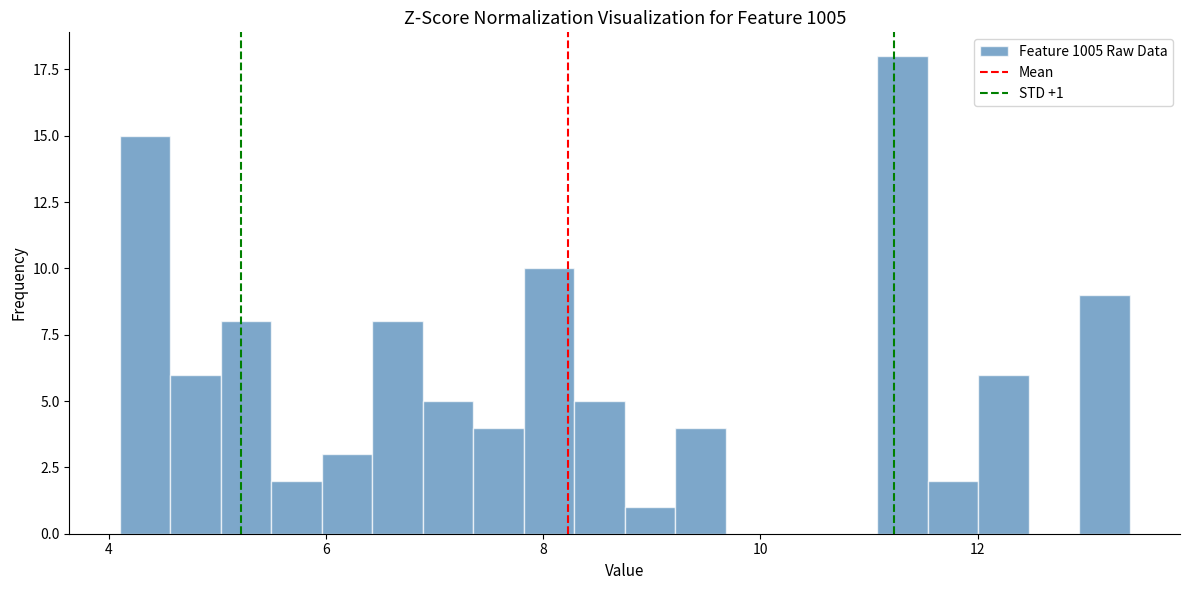

Around what value on the x-axis is the tallest bar? Give the approximate position of its centre, as read against the axis.

11.4